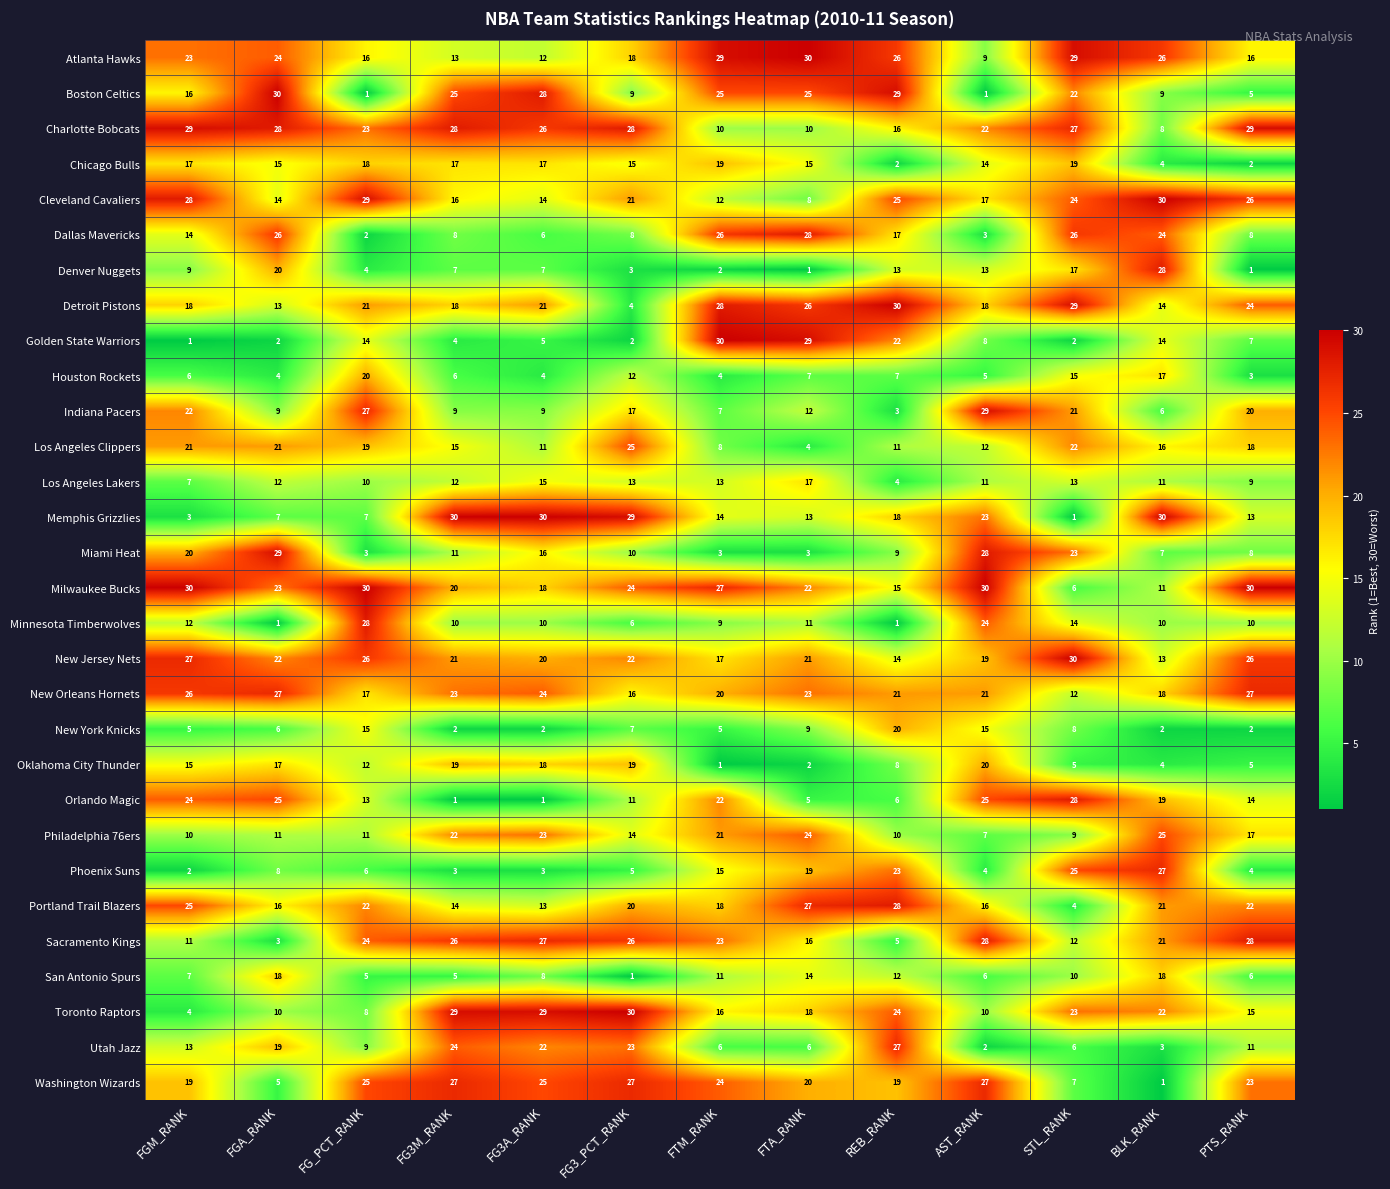

What value does the Memphis Grizzlies series have at FGA_RANK, to the nearest 10?

10